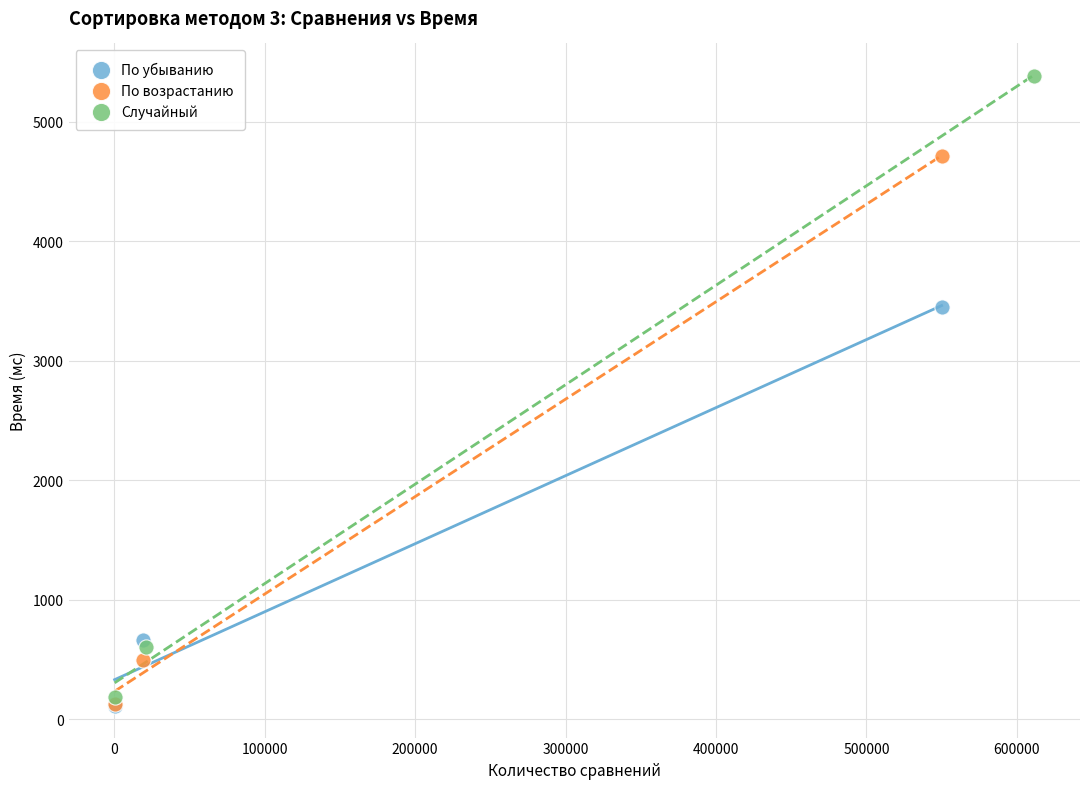

What are all the series names shown in the legend?

По убыванию, По возрастанию, Случайный